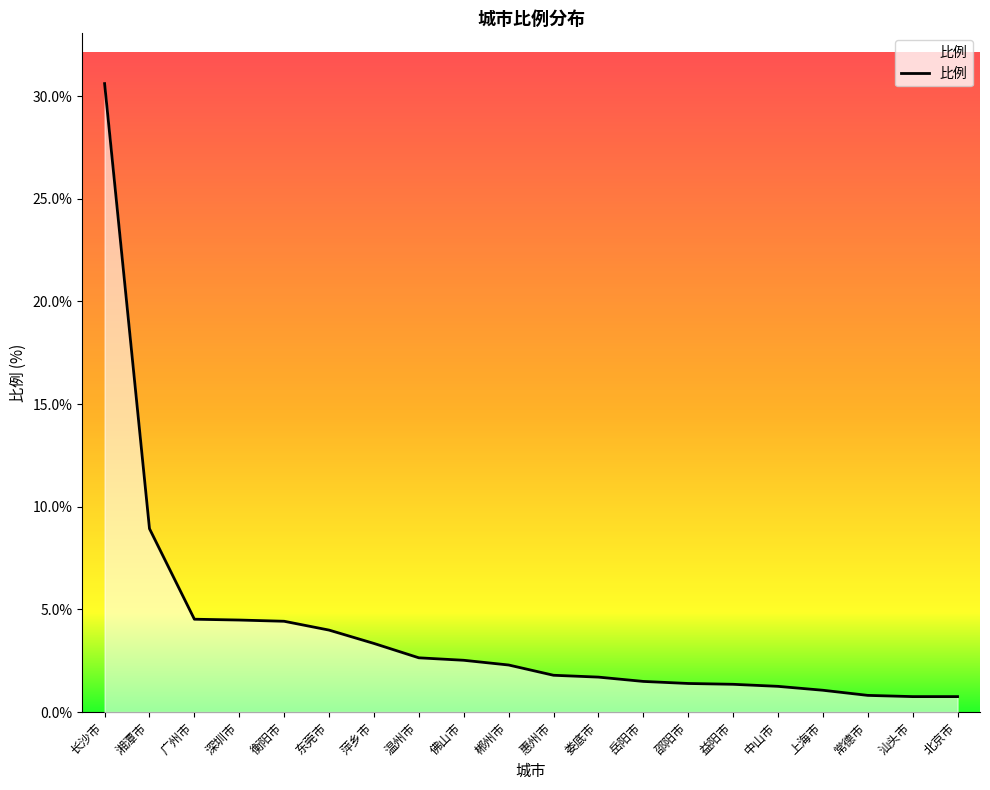

What is the smallest value displayed?

0.8